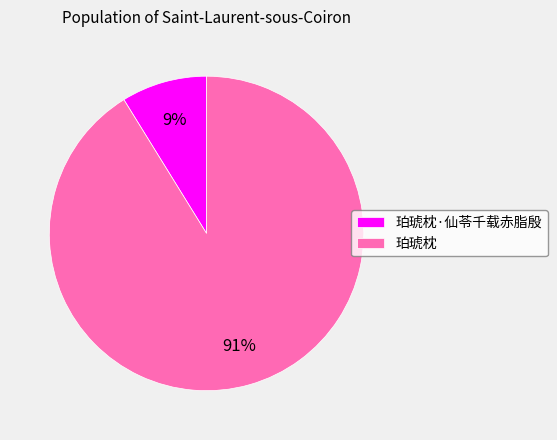

Does any single category account for the majority?

Yes